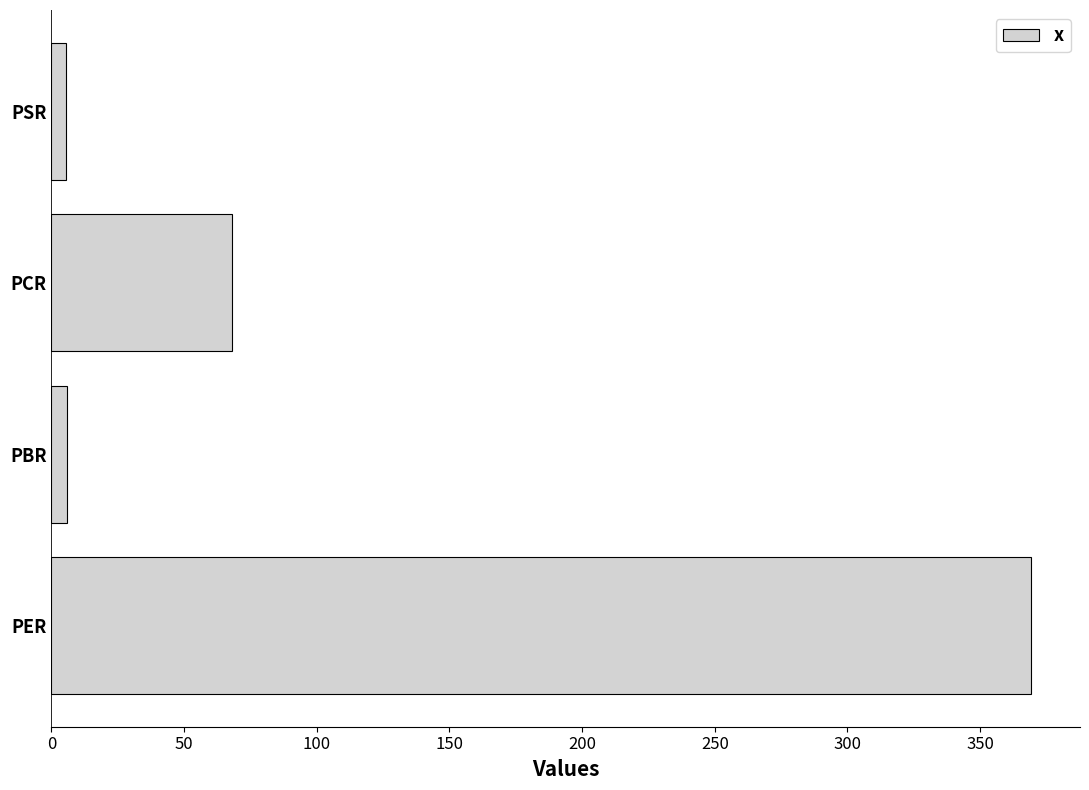

What is the greatest value displayed?

369.2